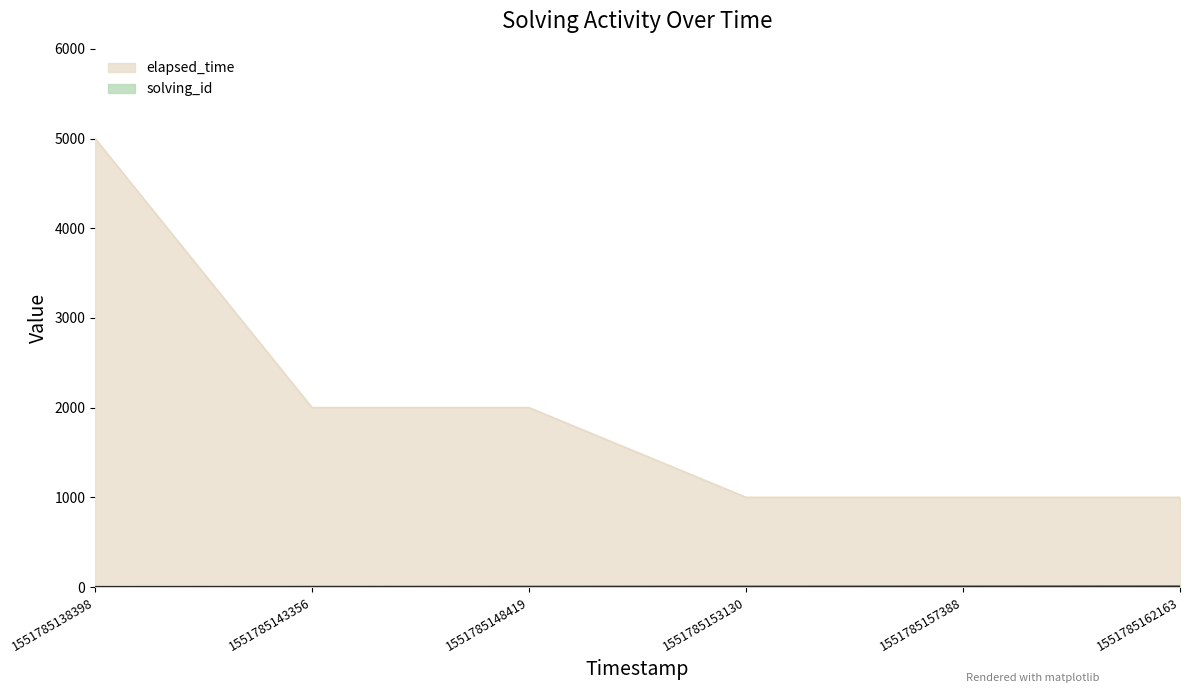

Reading right to left, extract all data points from this chart.

solving_id: 6	5	4	3	2	1
elapsed_time: 1000	1000	1000	2000	2000	5000